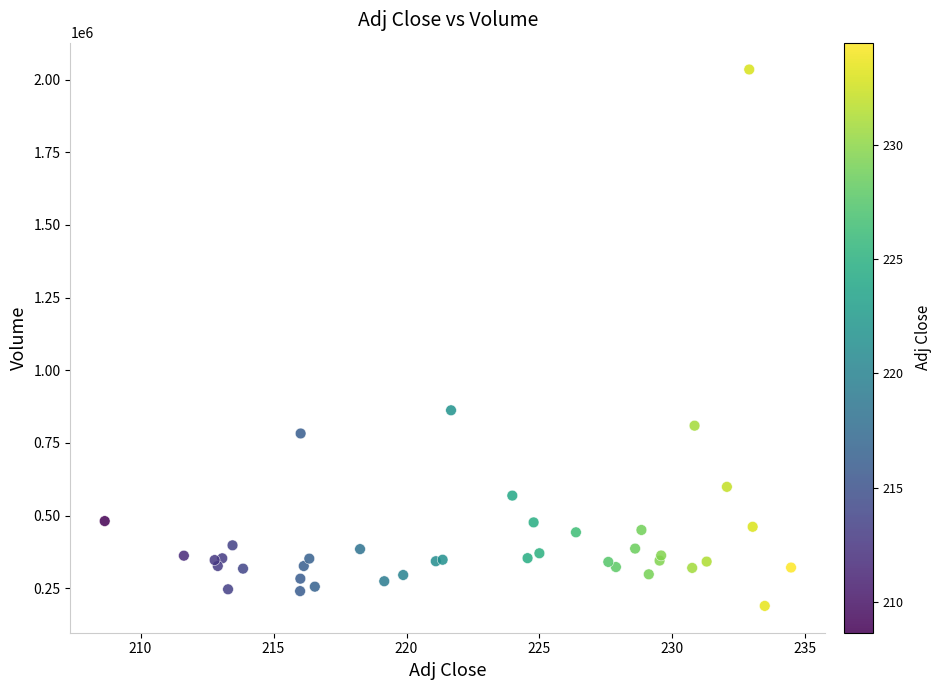

What Y value in the scatter plot is closest to 1112250?

862500